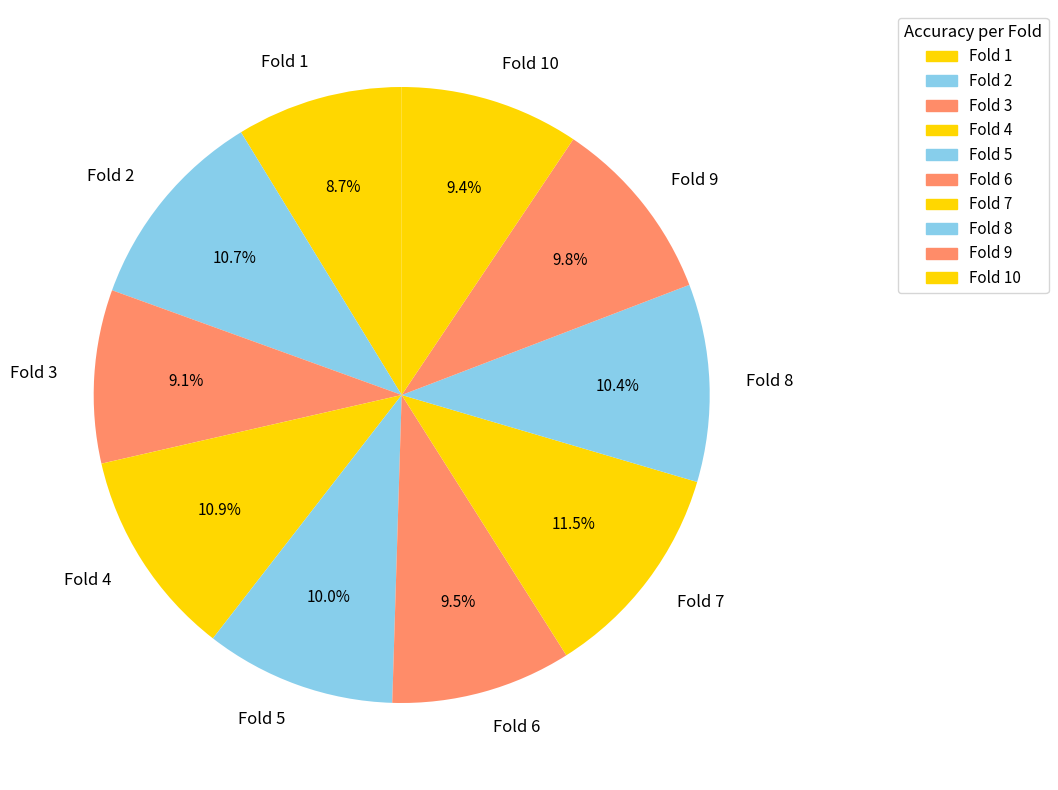

To the nearest percent, what is the difference between the largest and smallest slice percentages?

3%